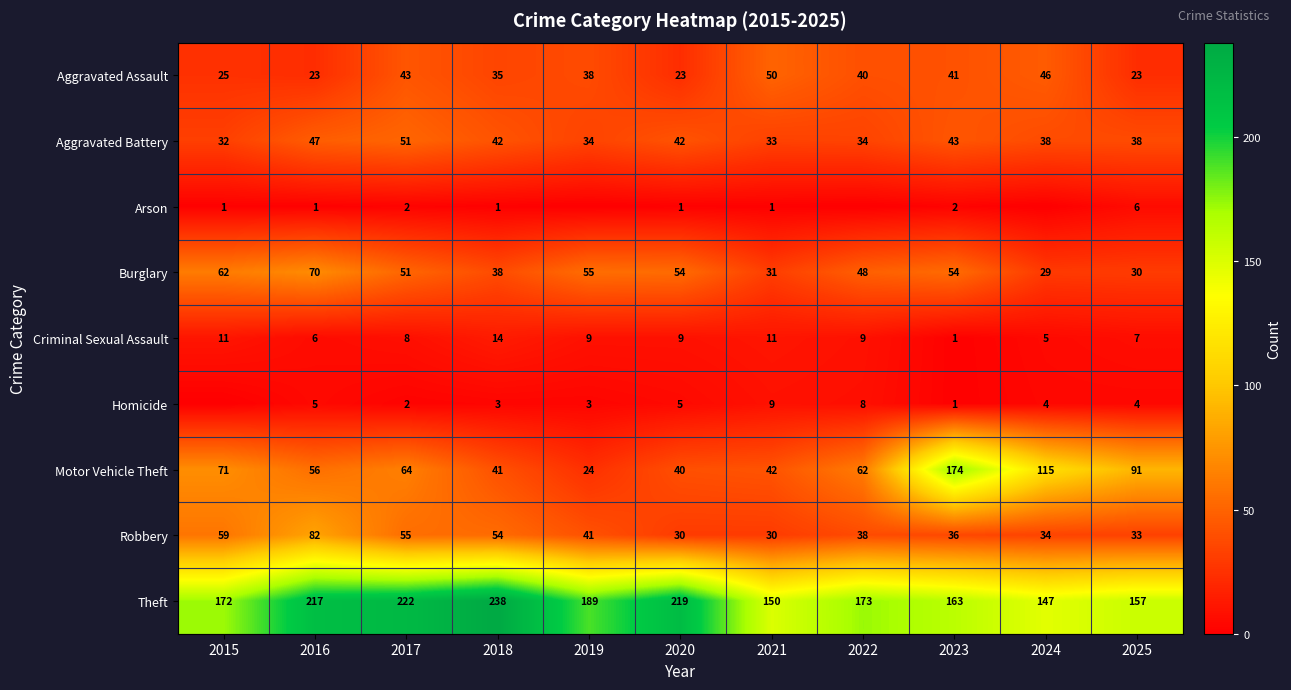

What is the sum of the Aggravated Assault values at 2022 and 2019?

78